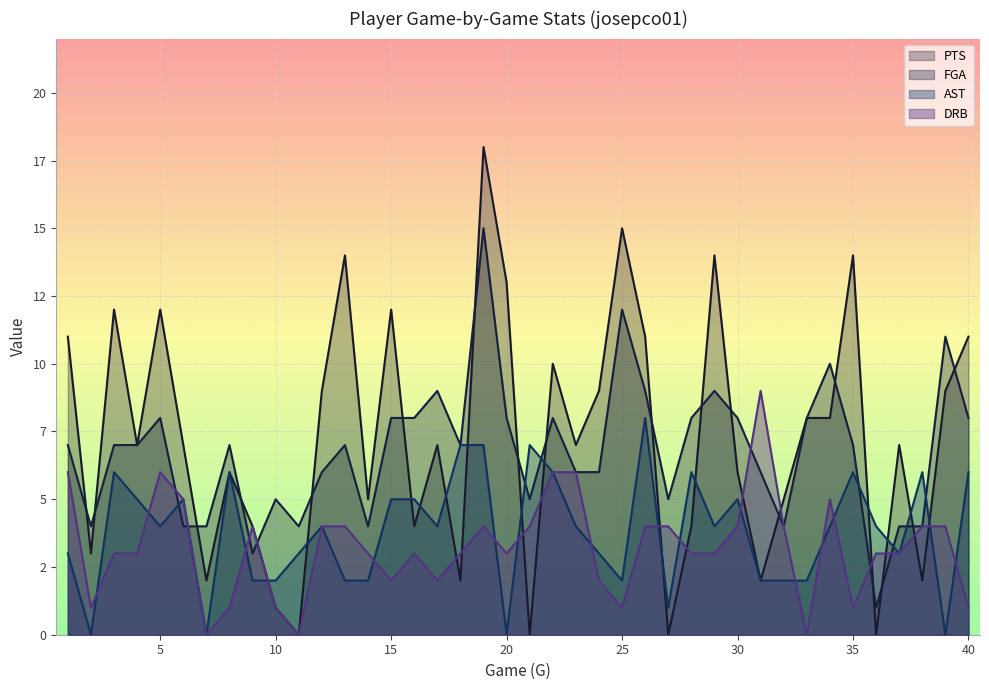

What is the sum of the DRB values at 27 and 40?

5